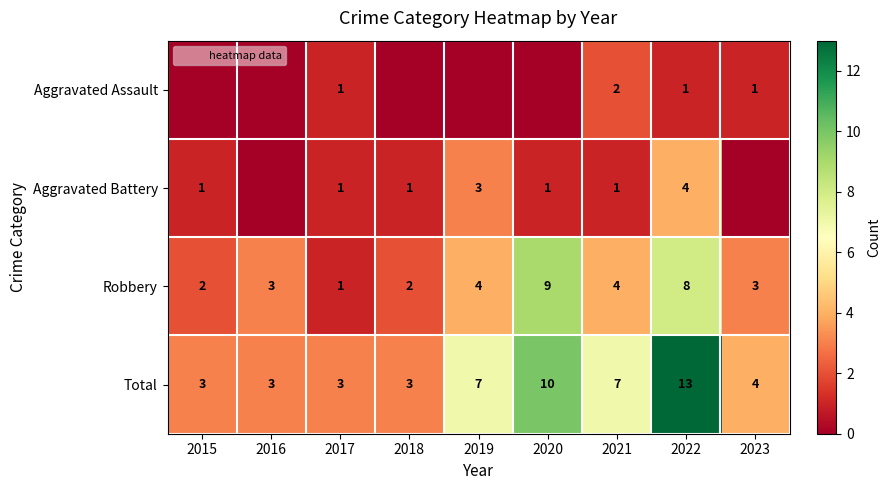

Which series has the largest total across all categories?

Total